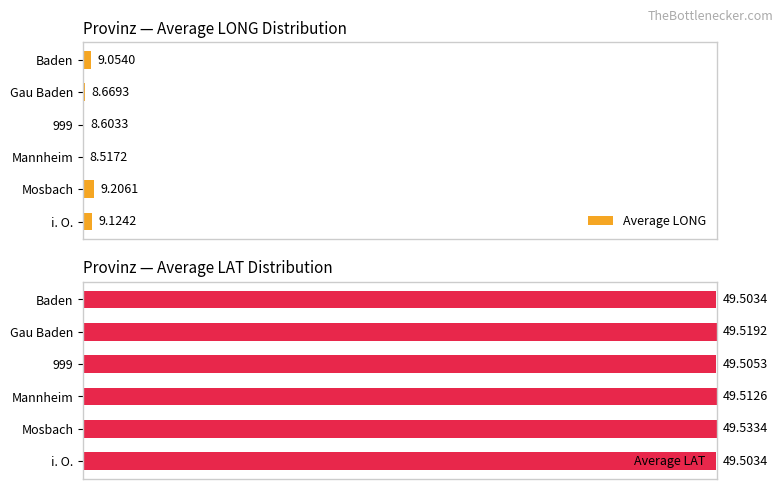

How many bars are there in total?

12